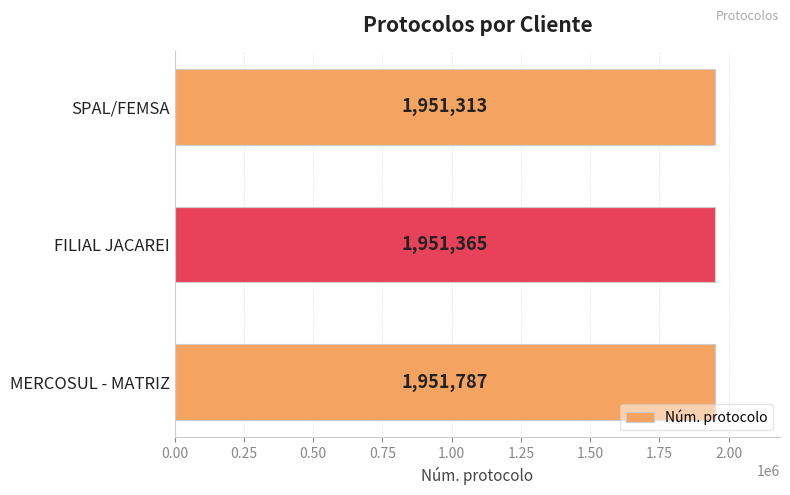

True or false: the data shows 3065638 at SPAL/FEMSA.

False